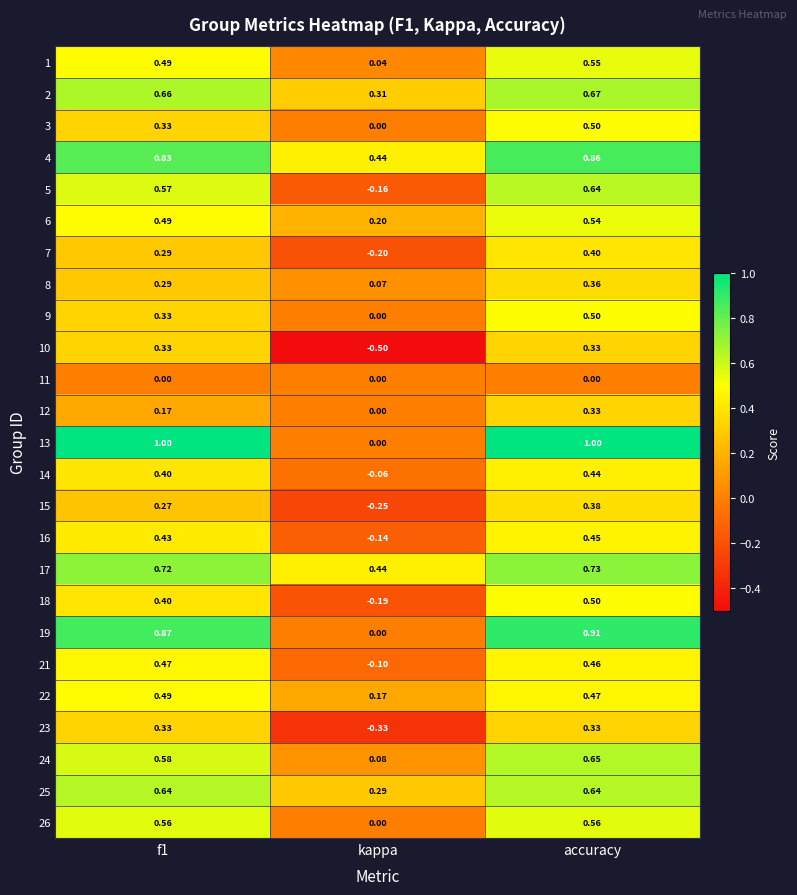

Which category has the lowest value in the 14 series?

kappa